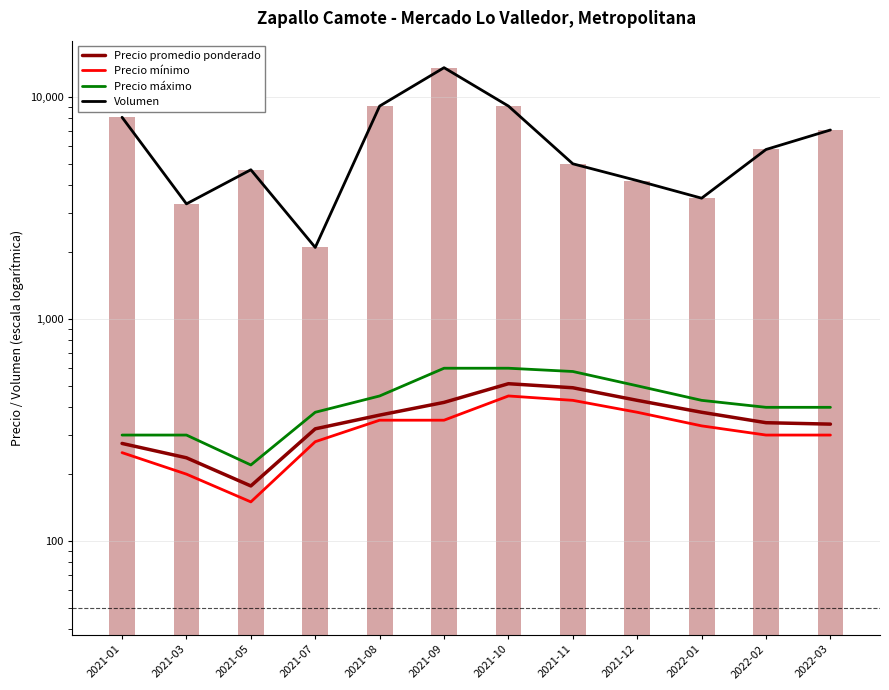

Which category has the lowest value in the Precio máximo series?

2021-05